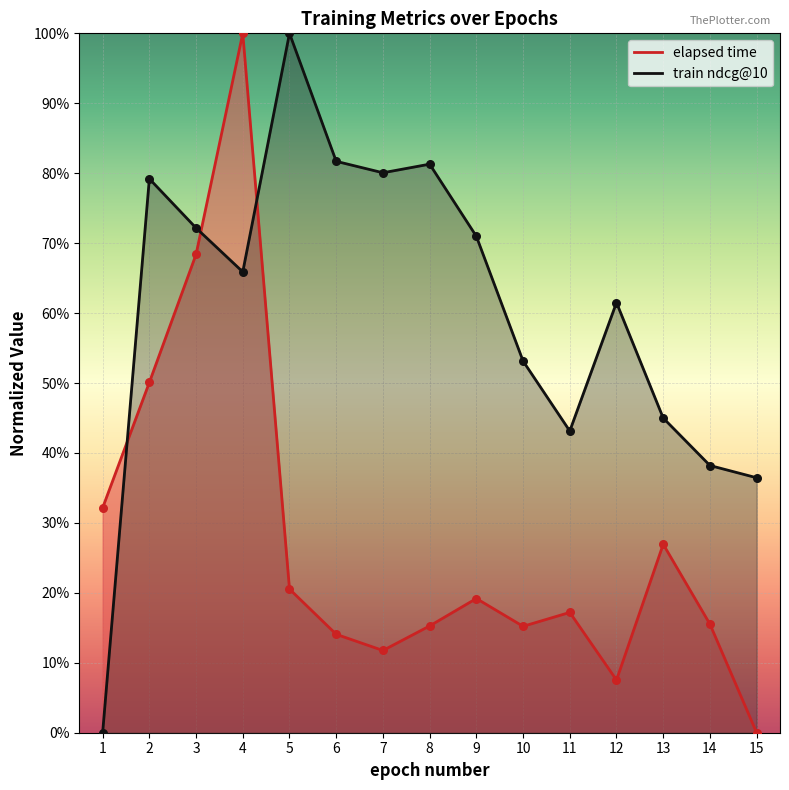

Which series reaches the maximum Y coordinate?

elapsed time